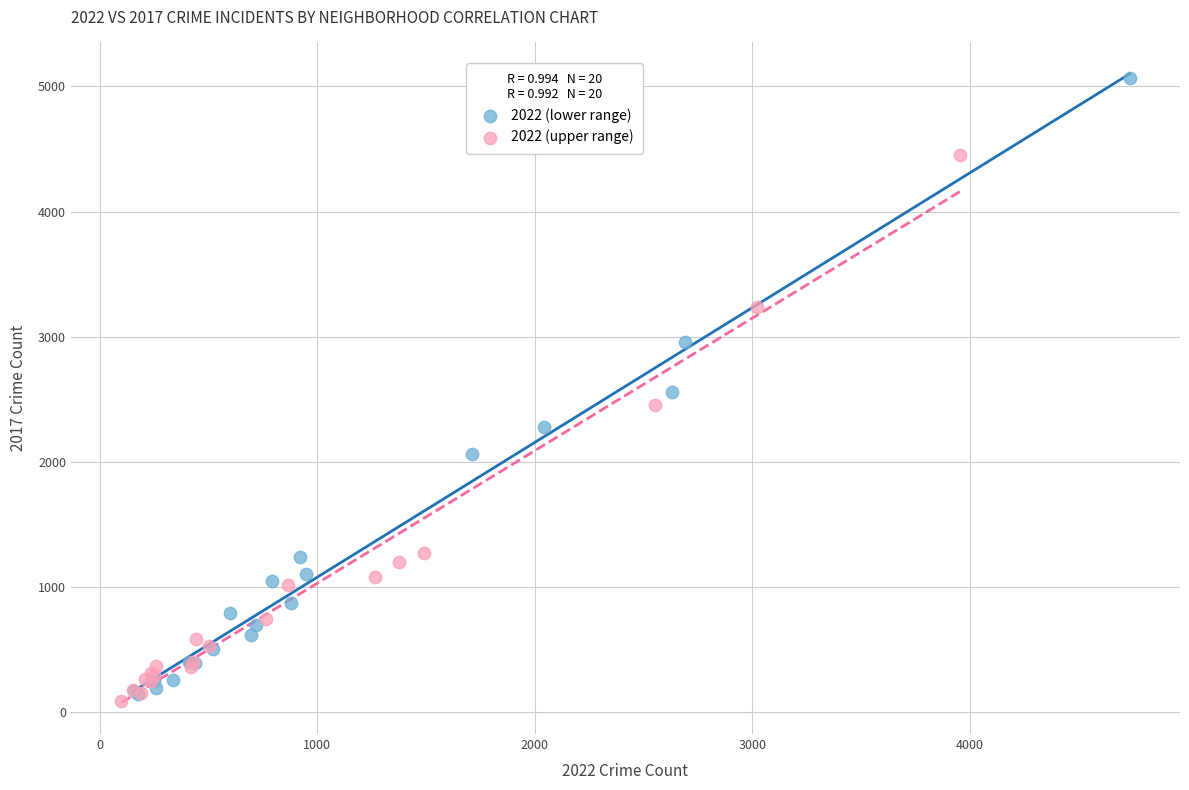

Which series contains the highest Y value?

2022 (lower range)